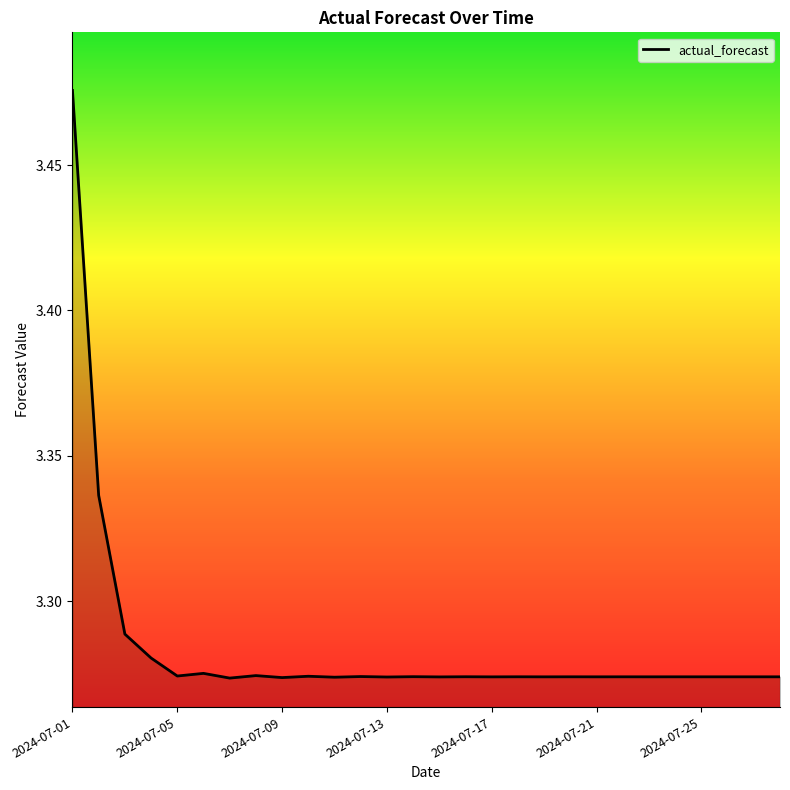

What is the maximum value shown in the chart?

3.5